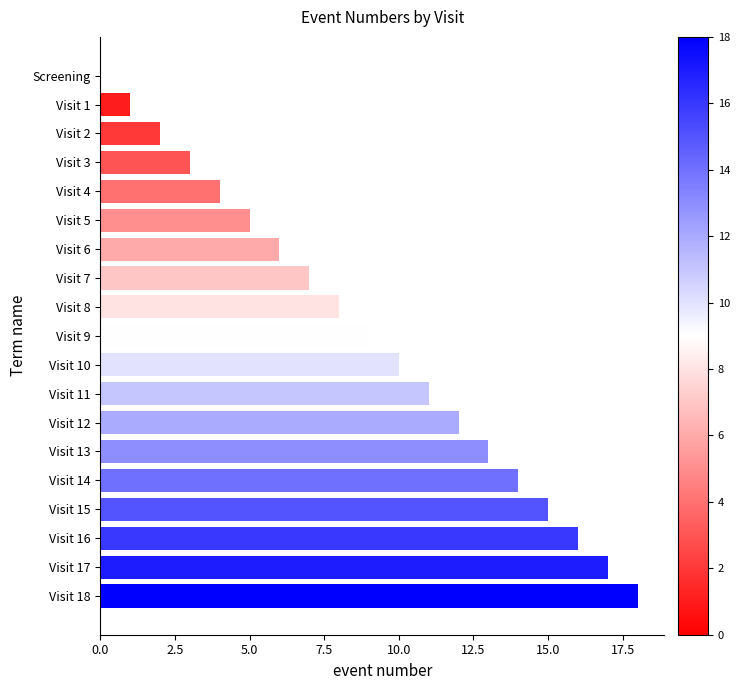

At which label is the value closest to 9?

Visit 9